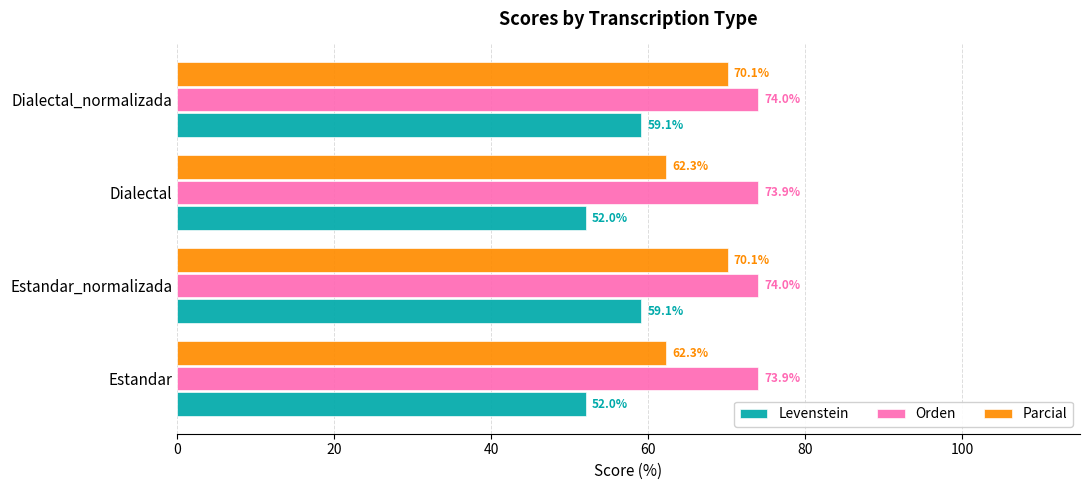

Count the Orden values in the range 73 to 74.

4